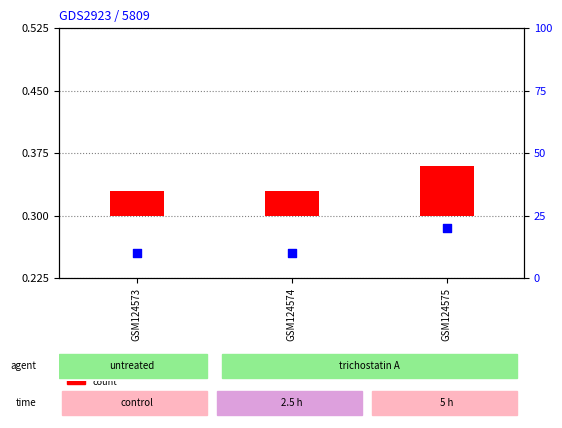

Is the value of percentile rank within the sample at GSM124574 greater than the value of count at GSM124573?

Yes